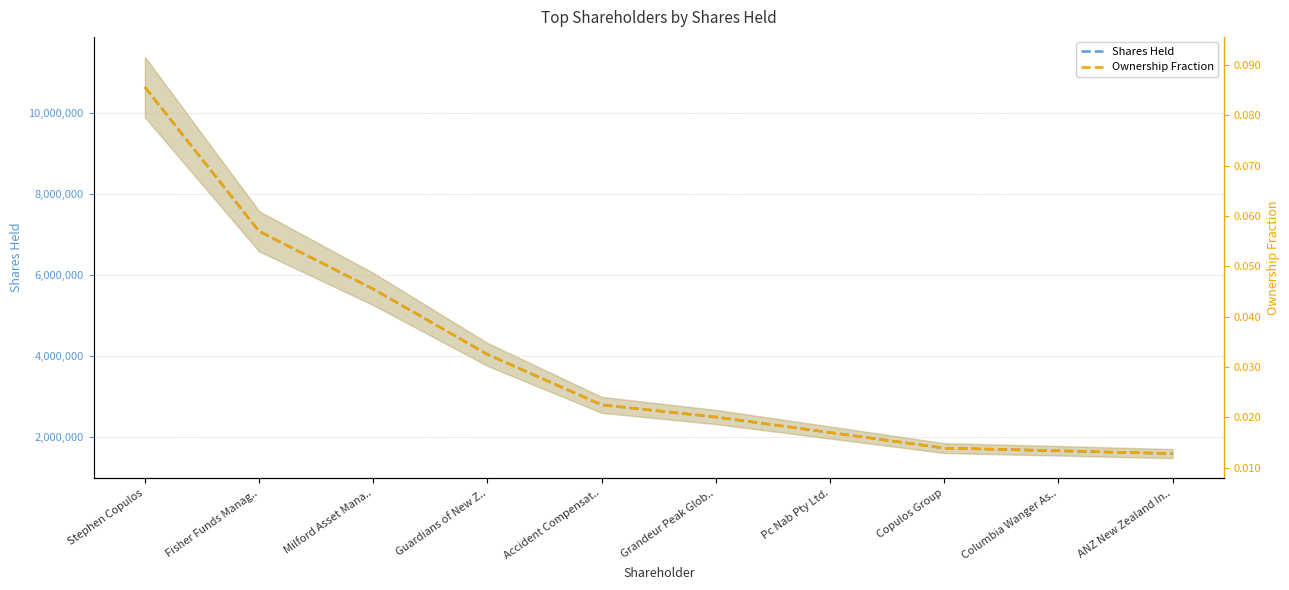

Reading right to left, extract all data points from this chart.

Shares Held: 1595911.0	1664030.0	1732703.0	2117853.0	2497668.0	2799560.0	4047500.0	5660825.0	7086602.0	10648610.0
Ownership Fraction: 0.0	0.0	0.0	0.0	0.0	0.0	0.0	0.0	0.1	0.1